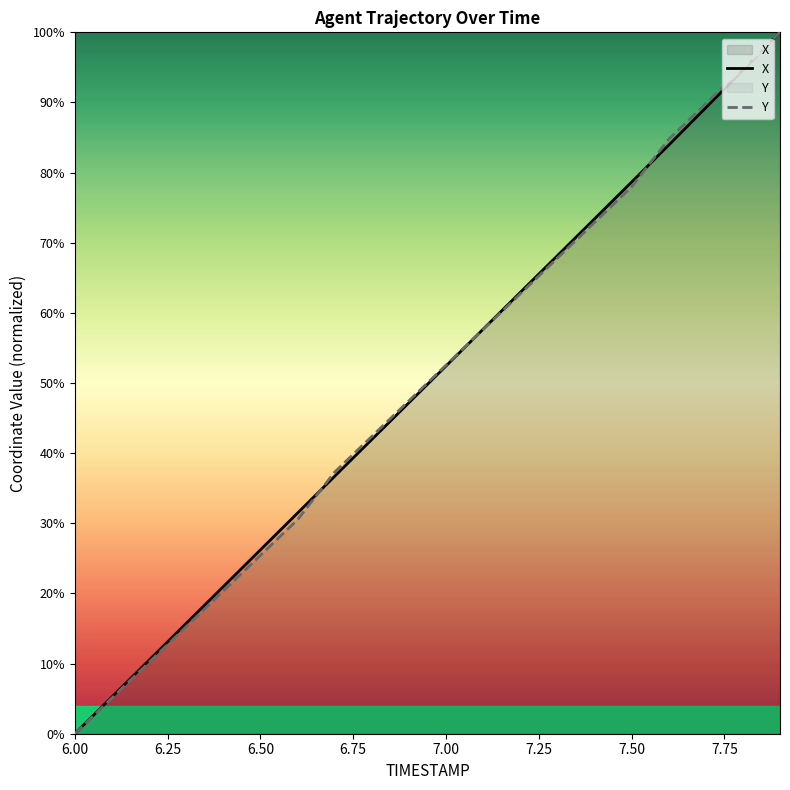

List the series in order of their peak value, highest first.

X, Y